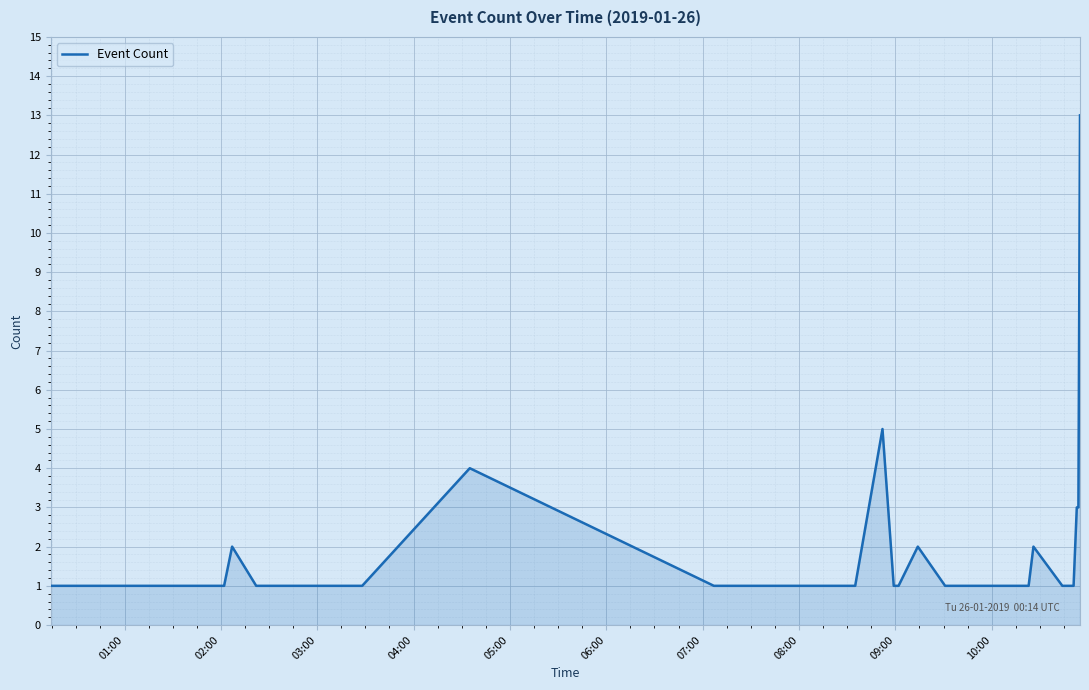

What is the average value?

2